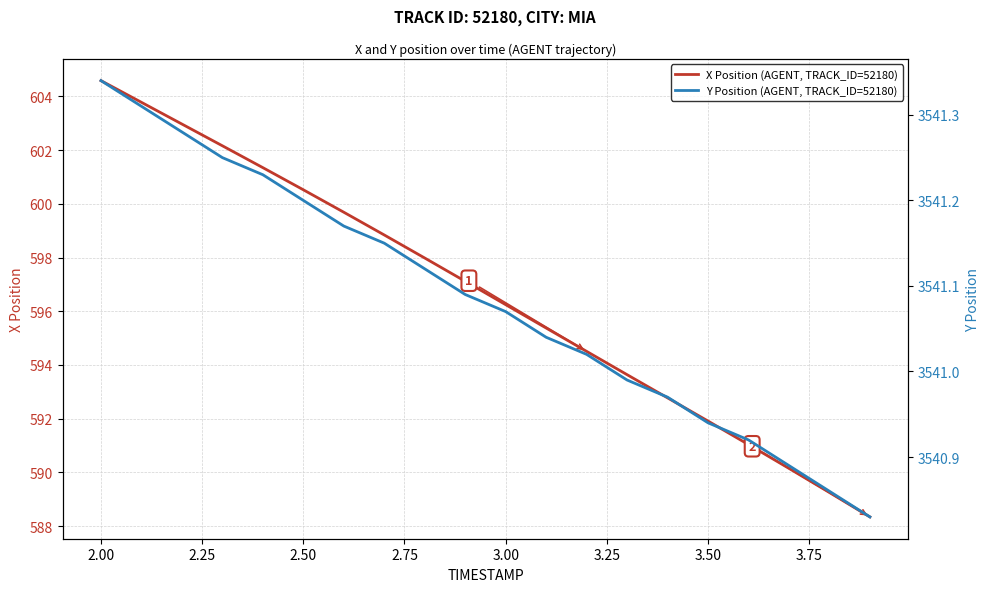

What is the average value of the X Position (AGENT, TRACK_ID=52180) series?

596.6